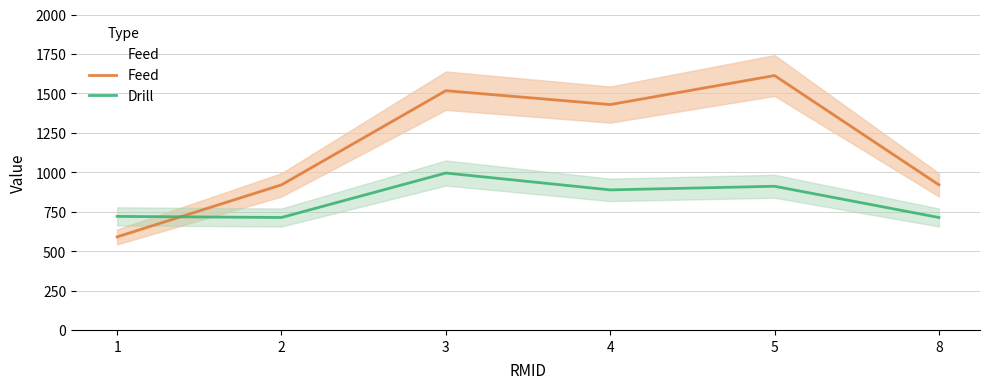

Where is the first local minimum for Drill?

2